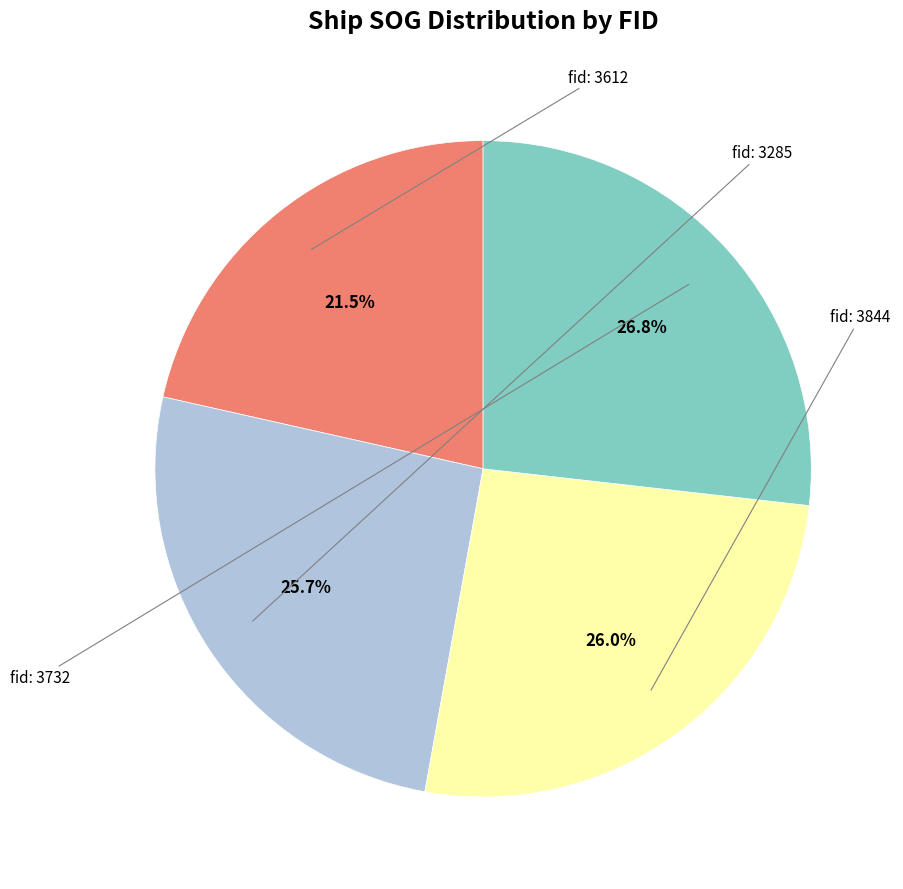

Is there any slice that represents more than half of the pie?

No